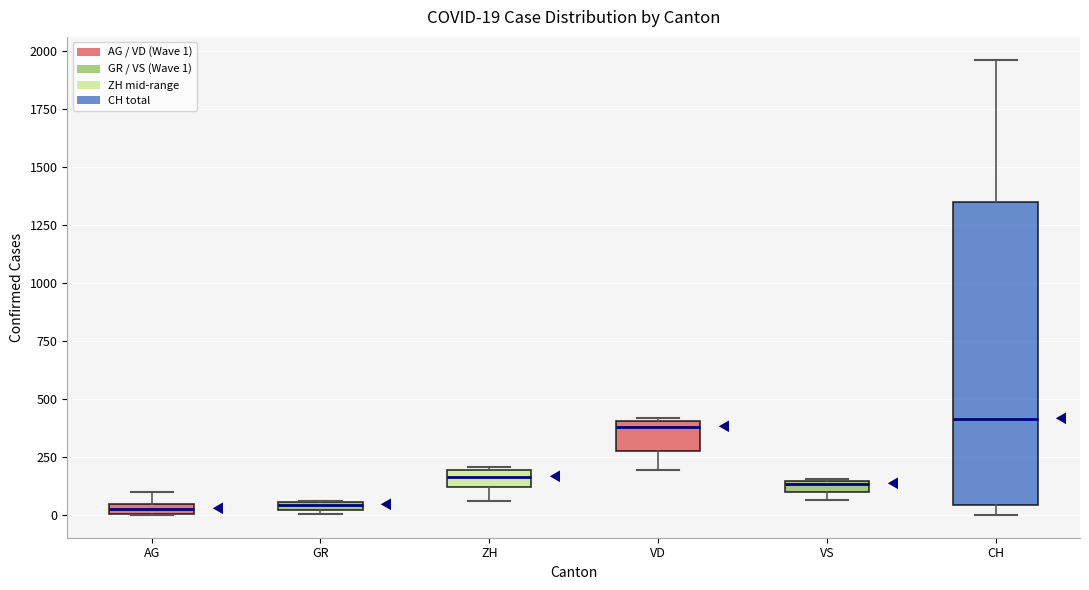

Which box is the tallest, from its lower edge to its upper edge?

CH